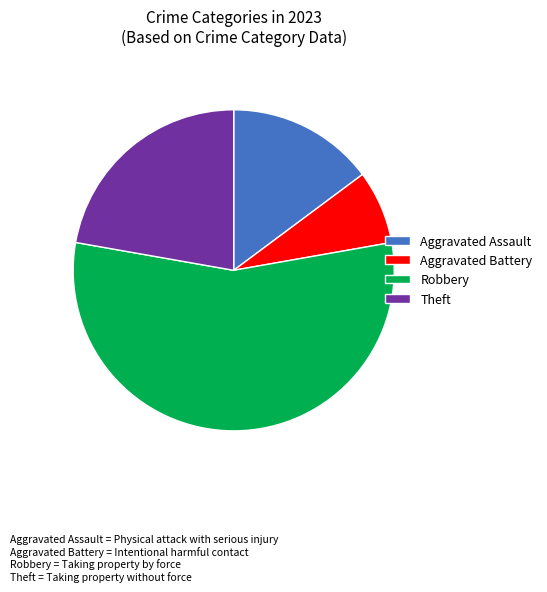

Which slice is the smallest?

Aggravated Battery